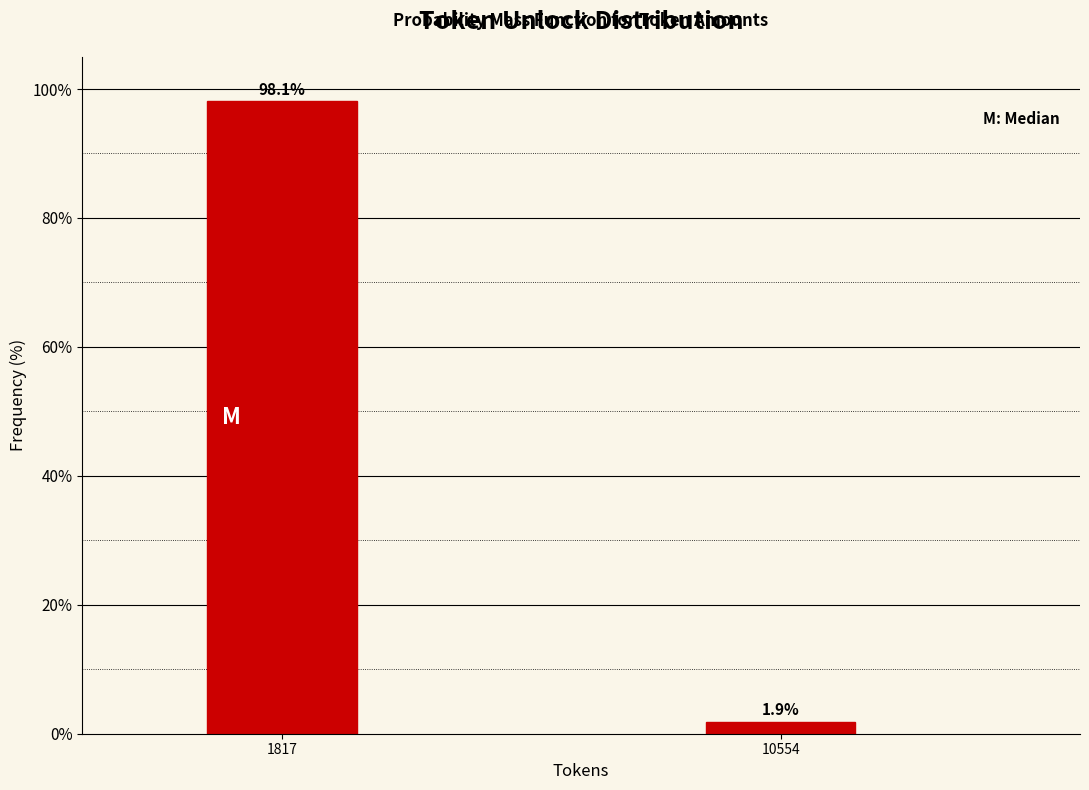

Reading left to right, list all the values displayed in this chart.

98.1	1.9